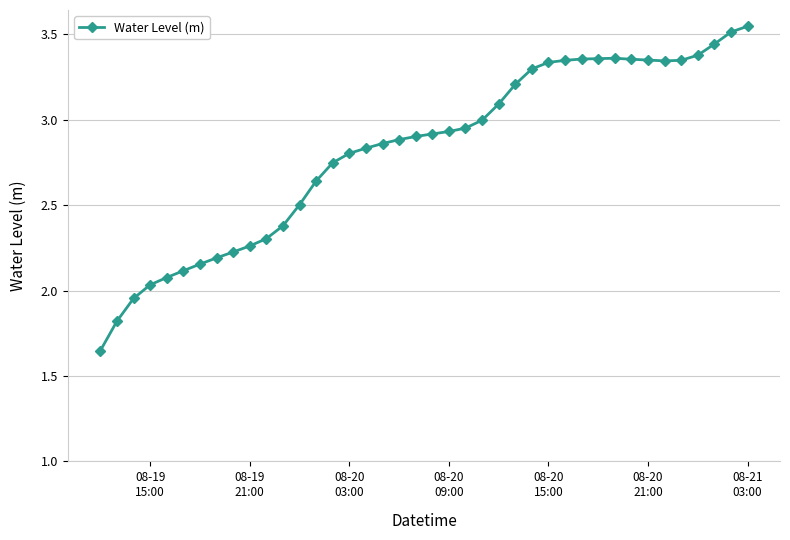

Does the chart display data point markers on the line(s)?

Yes